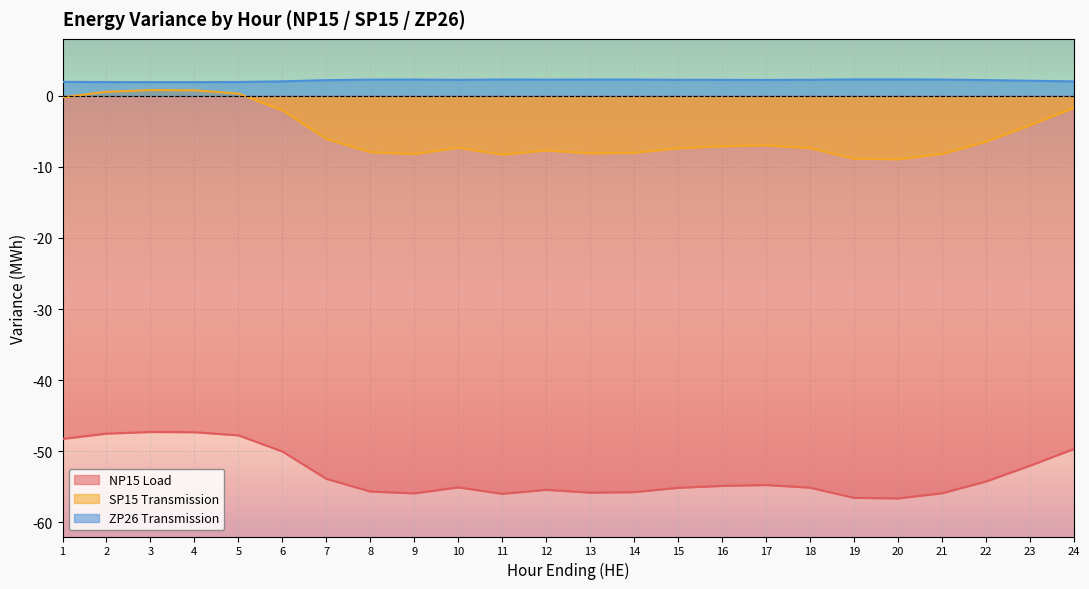

What is the sum of the SP15 Transmission values at 1 and 8?

-8.2